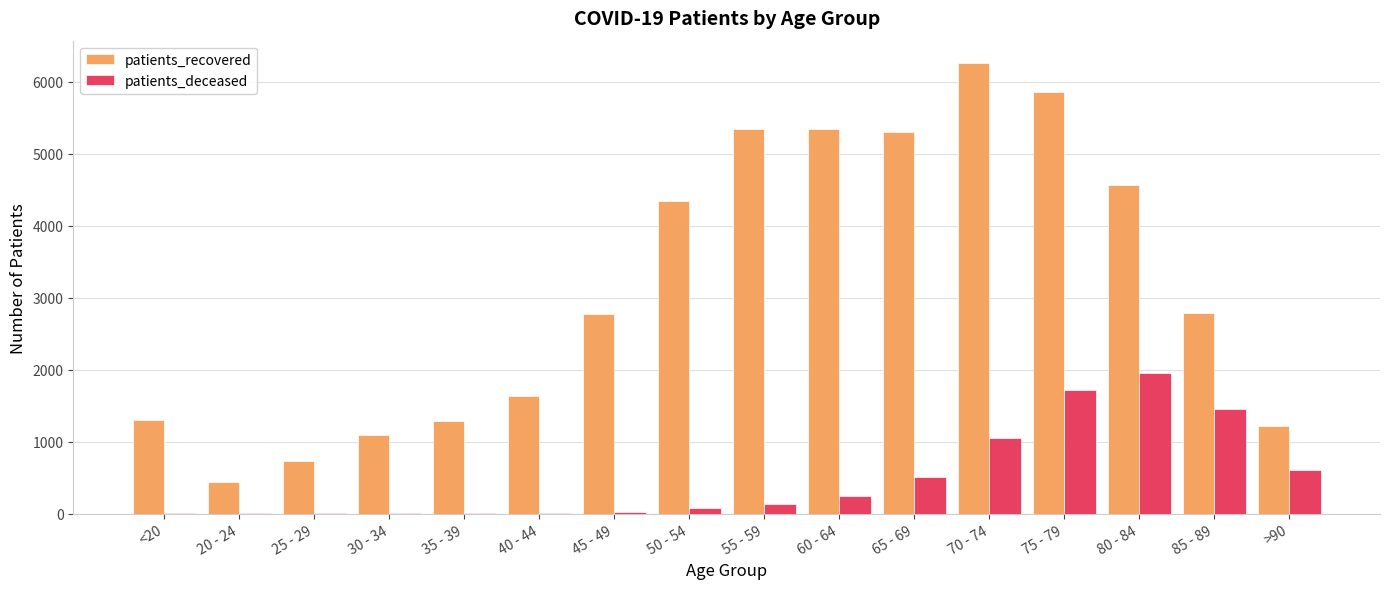

Where is patients_deceased nearest to the value 981?

70 - 74